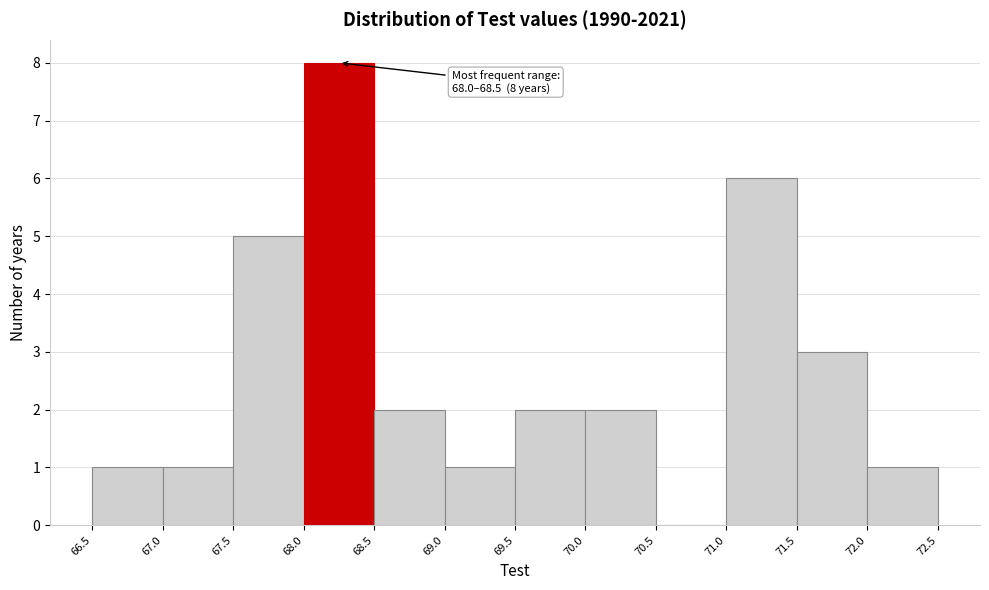

Which range on the x-axis has the tallest bar?

68.0 to 68.5